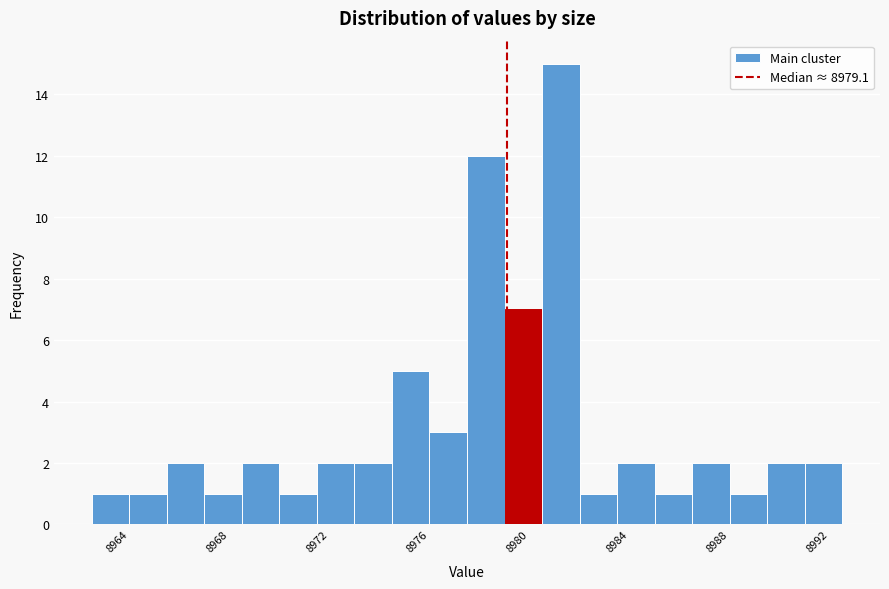

Around what value on the x-axis is the tallest bar? Give the approximate position of its centre, as read against the axis.

8981.5